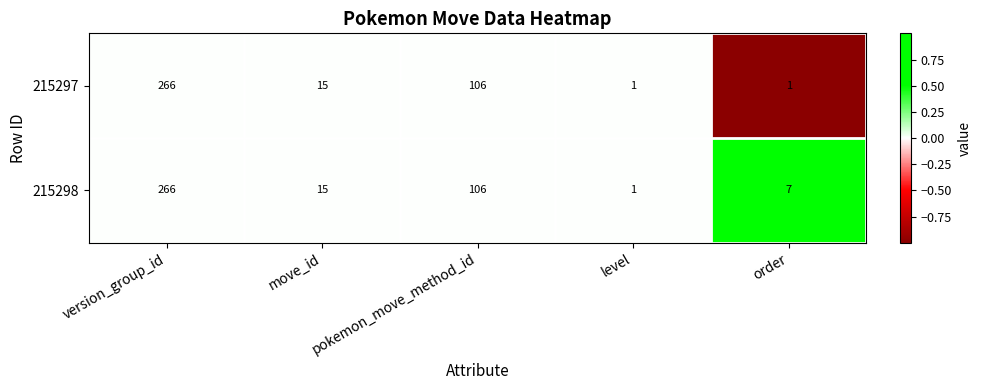

What is the difference between the second highest and minimum values in the 215297 series?

105